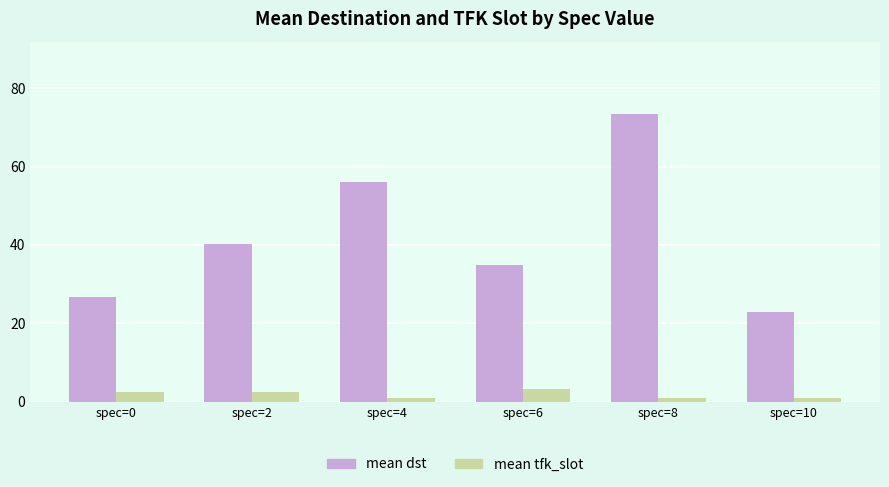

Rank the series by their average value, from lowest to highest.

mean tfk_slot, mean dst